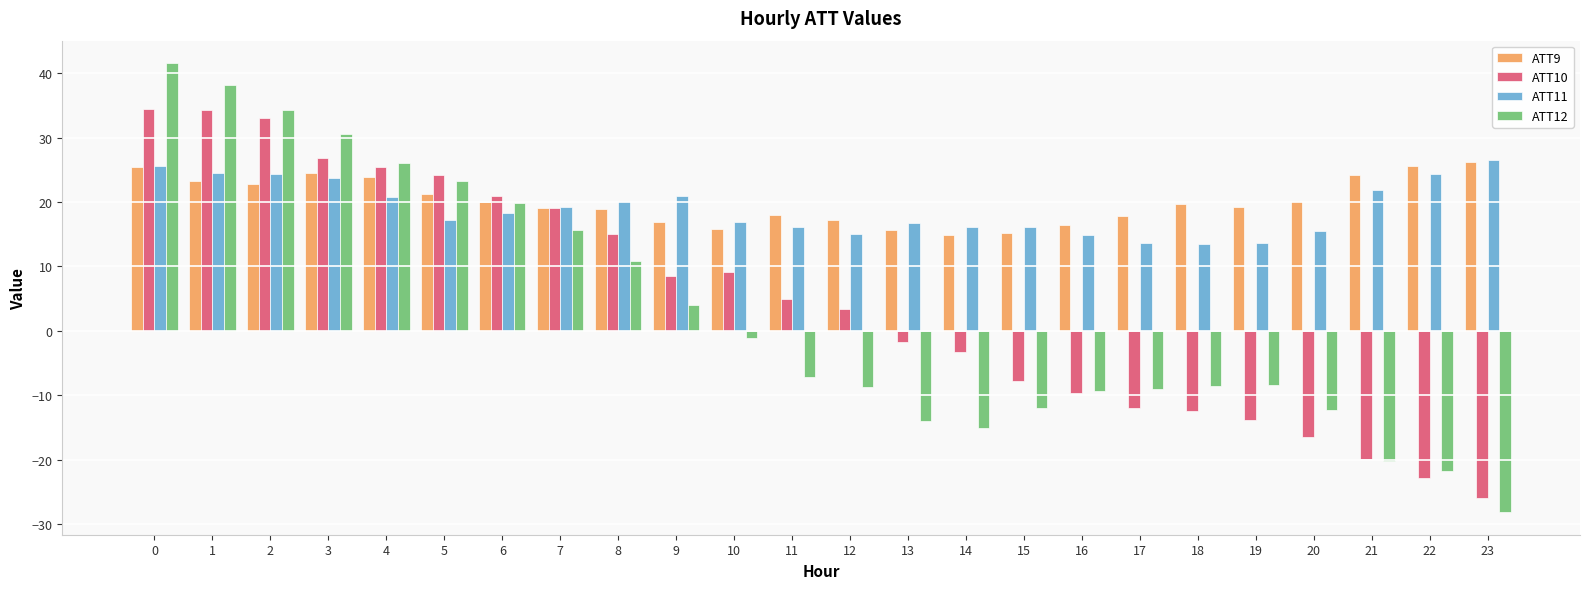

Which series changed the most between 3 and 7?

ATT12